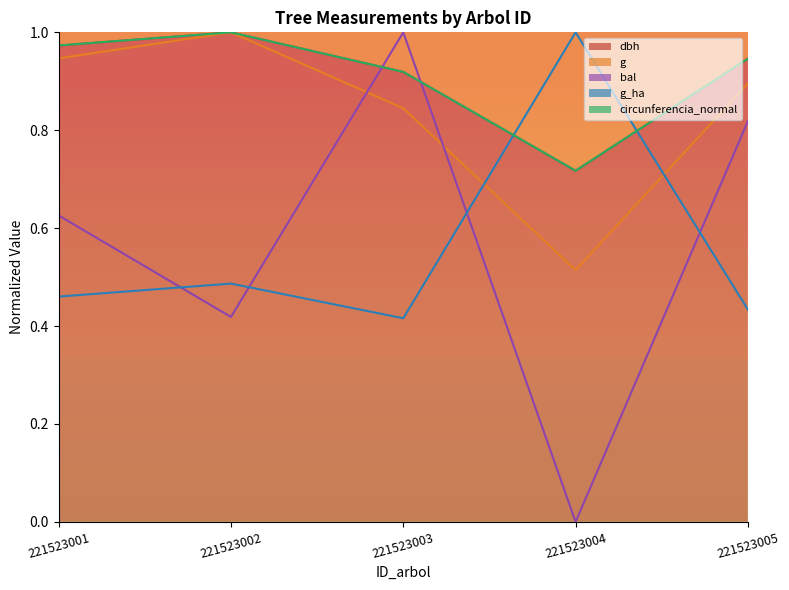

How many interior local valleys does the g series have?

1